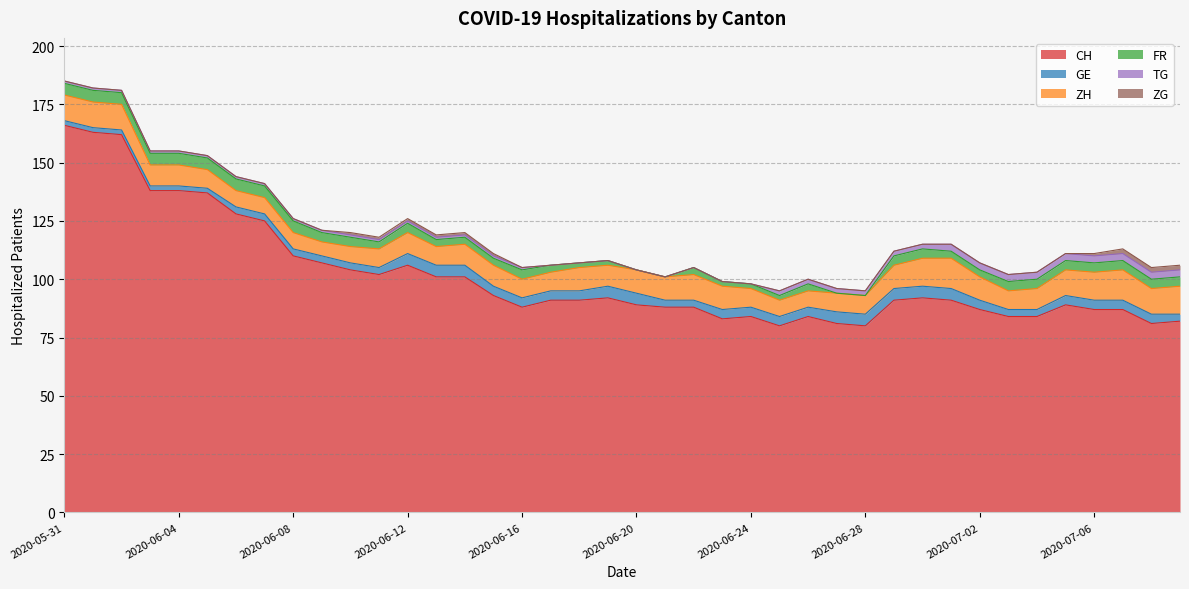

Reading right to left, extract all data points from this chart.

CH: 2020-07-09=82	2020-07-08=81	2020-07-07=87	2020-07-06=87	2020-07-05=89	2020-07-04=84	2020-07-03=84	2020-07-02=87	2020-07-01=91	2020-06-30=92	2020-06-29=91	2020-06-28=80	2020-06-27=81	2020-06-26=84	2020-06-25=80	2020-06-24=84	2020-06-23=83	2020-06-22=88	2020-06-21=88	2020-06-20=89	2020-06-19=92	2020-06-18=91	2020-06-17=91	2020-06-16=88	2020-06-15=93	2020-06-14=101	2020-06-13=101	2020-06-12=106	2020-06-11=102	2020-06-10=104	2020-06-09=107	2020-06-08=110	2020-06-07=125	2020-06-06=128	2020-06-05=137	2020-06-04=138	2020-06-03=138	2020-06-02=162	2020-06-01=163	2020-05-31=166
GE: 2020-07-09=3	2020-07-08=4	2020-07-07=4	2020-07-06=4	2020-07-05=4	2020-07-04=3	2020-07-03=3	2020-07-02=4	2020-07-01=5	2020-06-30=5	2020-06-29=5	2020-06-28=5	2020-06-27=5	2020-06-26=4	2020-06-25=4	2020-06-24=4	2020-06-23=4	2020-06-22=3	2020-06-21=3	2020-06-20=5	2020-06-19=5	2020-06-18=4	2020-06-17=4	2020-06-16=4	2020-06-15=4	2020-06-14=5	2020-06-13=5	2020-06-12=5	2020-06-11=3	2020-06-10=3	2020-06-09=3	2020-06-08=3	2020-06-07=3	2020-06-06=3	2020-06-05=2	2020-06-04=2	2020-06-03=2	2020-06-02=2	2020-06-01=2	2020-05-31=2
ZH: 2020-07-09=12	2020-07-08=11	2020-07-07=13	2020-07-06=12	2020-07-05=11	2020-07-04=9	2020-07-03=8	2020-07-02=10	2020-07-01=13	2020-06-30=12	2020-06-29=10	2020-06-28=8	2020-06-27=8	2020-06-26=7	2020-06-25=7	2020-06-24=8	2020-06-23=10	2020-06-22=11	2020-06-21=10	2020-06-20=10	2020-06-19=9	2020-06-18=10	2020-06-17=8	2020-06-16=8	2020-06-15=9	2020-06-14=9	2020-06-13=8	2020-06-12=9	2020-06-11=8	2020-06-10=7	2020-06-09=6	2020-06-08=7	2020-06-07=7	2020-06-06=7	2020-06-05=8	2020-06-04=9	2020-06-03=9	2020-06-02=11	2020-06-01=11	2020-05-31=11
FR: 2020-07-09=4	2020-07-08=4	2020-07-07=4	2020-07-06=4	2020-07-05=4	2020-07-04=4	2020-07-03=4	2020-07-02=3	2020-07-01=3	2020-06-30=4	2020-06-29=4	2020-06-28=0	2020-06-27=0	2020-06-26=3	2020-06-25=2	2020-06-24=2	2020-06-23=2	2020-06-22=3	2020-06-21=0	2020-06-20=0	2020-06-19=2	2020-06-18=2	2020-06-17=3	2020-06-16=4	2020-06-15=3	2020-06-14=3	2020-06-13=3	2020-06-12=4	2020-06-11=3	2020-06-10=4	2020-06-09=4	2020-06-08=5	2020-06-07=5	2020-06-06=5	2020-06-05=5	2020-06-04=5	2020-06-03=5	2020-06-02=5	2020-06-01=5	2020-05-31=5
TG: 2020-07-09=3	2020-07-08=3	2020-07-07=3	2020-07-06=3	2020-07-05=3	2020-07-04=3	2020-07-03=3	2020-07-02=3	2020-07-01=3	2020-06-30=2	2020-06-29=2	2020-06-28=2	2020-06-27=2	2020-06-26=2	2020-06-25=2	2020-06-24=0	2020-06-23=0	2020-06-22=0	2020-06-21=0	2020-06-20=0	2020-06-19=0	2020-06-18=0	2020-06-17=0	2020-06-16=1	2020-06-15=1	2020-06-14=1	2020-06-13=1	2020-06-12=1	2020-06-11=1	2020-06-10=1	2020-06-09=1	2020-06-08=1	2020-06-07=1	2020-06-06=1	2020-06-05=1	2020-06-04=1	2020-06-03=1	2020-06-02=1	2020-06-01=1	2020-05-31=1
ZG: 2020-07-09=2	2020-07-08=2	2020-07-07=2	2020-07-06=1	2020-07-05=0	2020-07-04=0	2020-07-03=0	2020-07-02=0	2020-07-01=0	2020-06-30=0	2020-06-29=0	2020-06-28=0	2020-06-27=0	2020-06-26=0	2020-06-25=0	2020-06-24=0	2020-06-23=0	2020-06-22=0	2020-06-21=0	2020-06-20=0	2020-06-19=0	2020-06-18=0	2020-06-17=0	2020-06-16=0	2020-06-15=1	2020-06-14=1	2020-06-13=1	2020-06-12=1	2020-06-11=1	2020-06-10=1	2020-06-09=0	2020-06-08=0	2020-06-07=0	2020-06-06=0	2020-06-05=0	2020-06-04=0	2020-06-03=0	2020-06-02=0	2020-06-01=0	2020-05-31=0